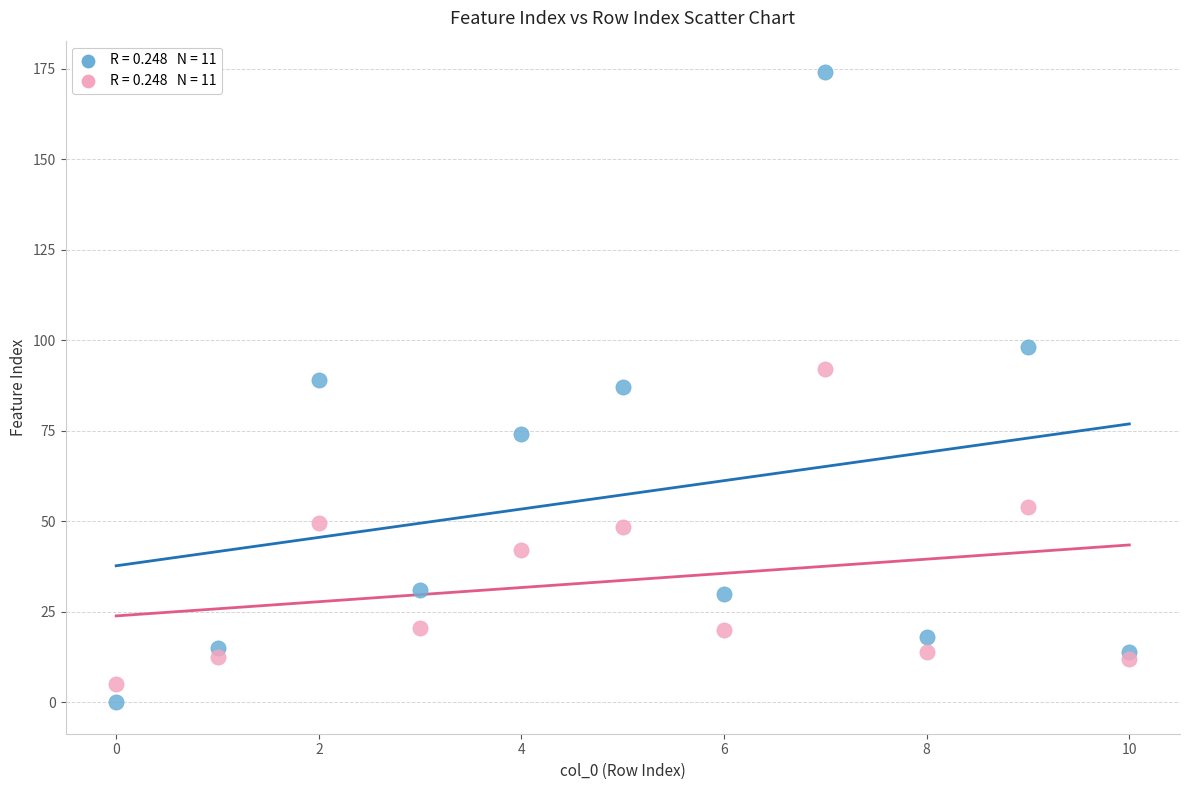

Across all data points, what is the range of Y values (max minus min)?

174.0